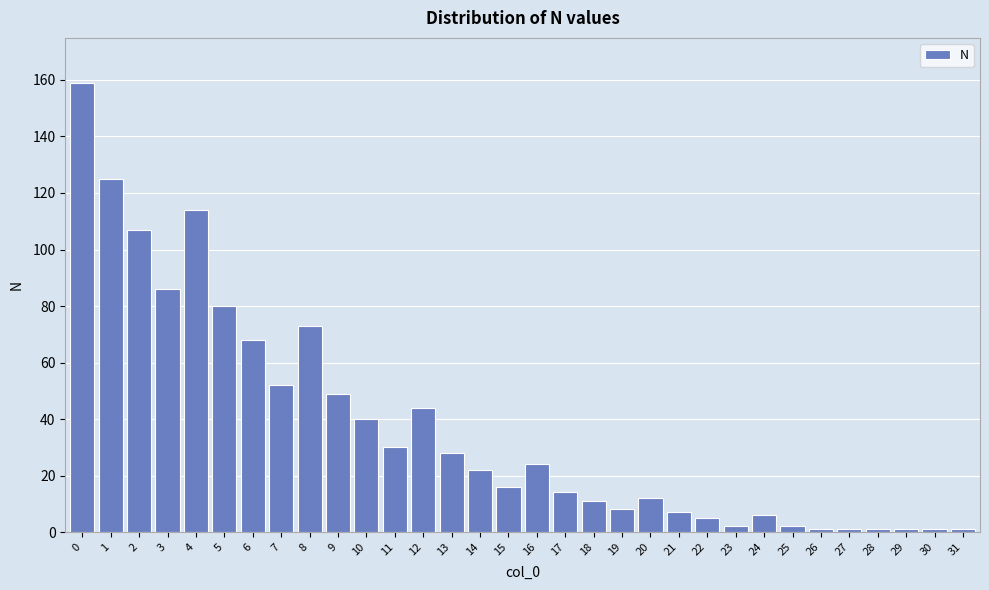

What is the average value?

37